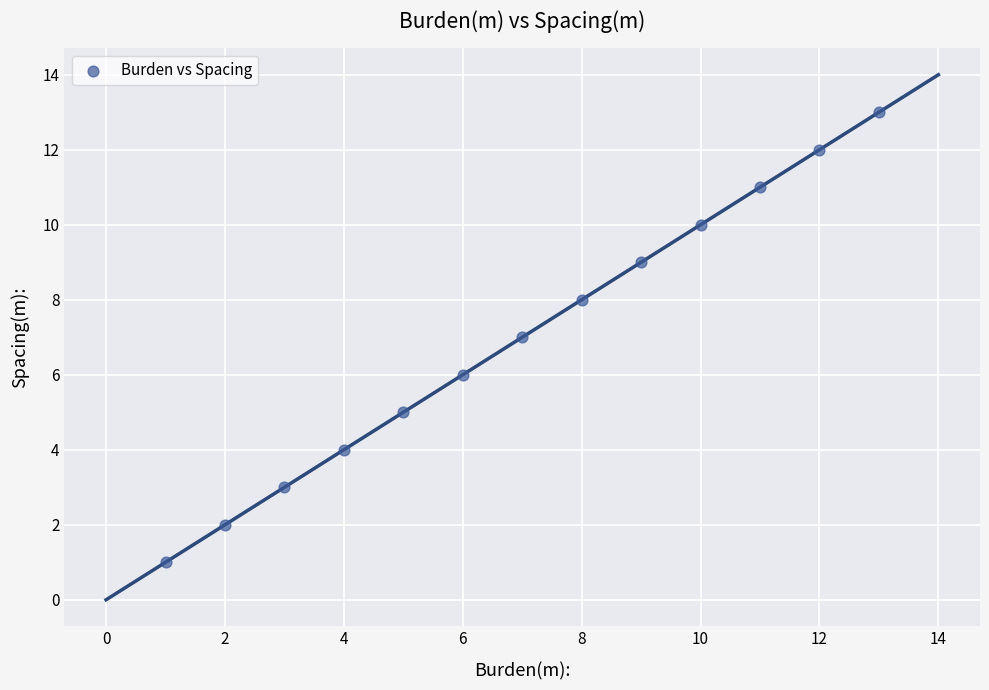

What is the range of Y values (max minus min)?

12